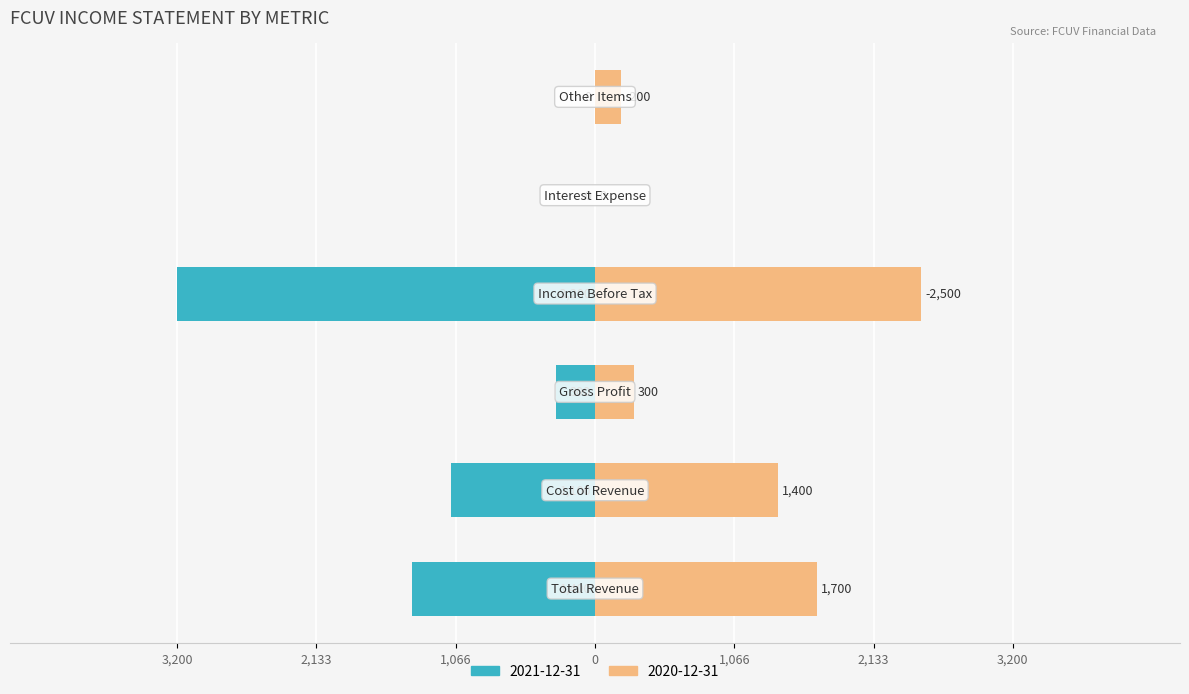

How many bars are there in each group?

2